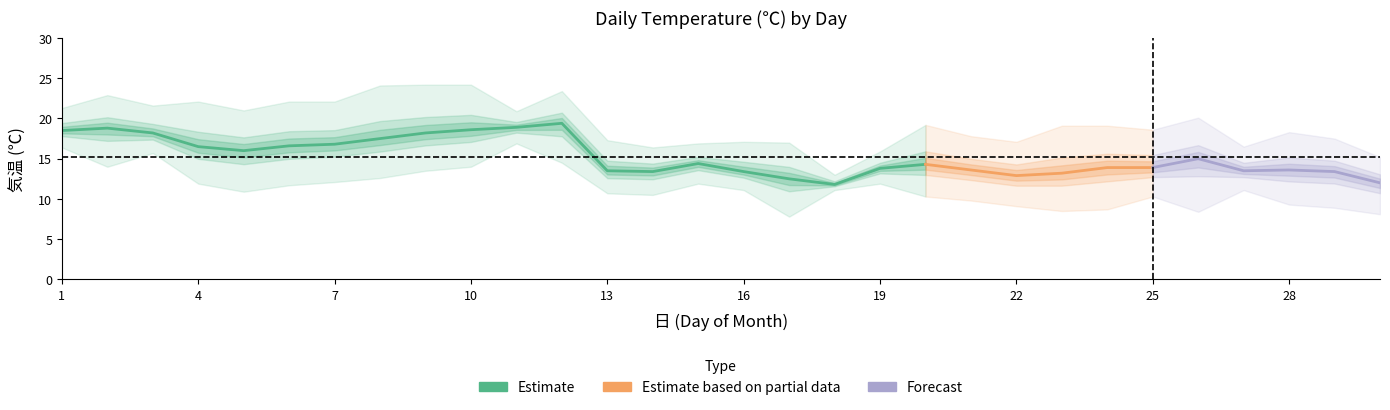

In 気温(℃)_low, how many points are lower than both neighbors (excluding endpoints)?

6